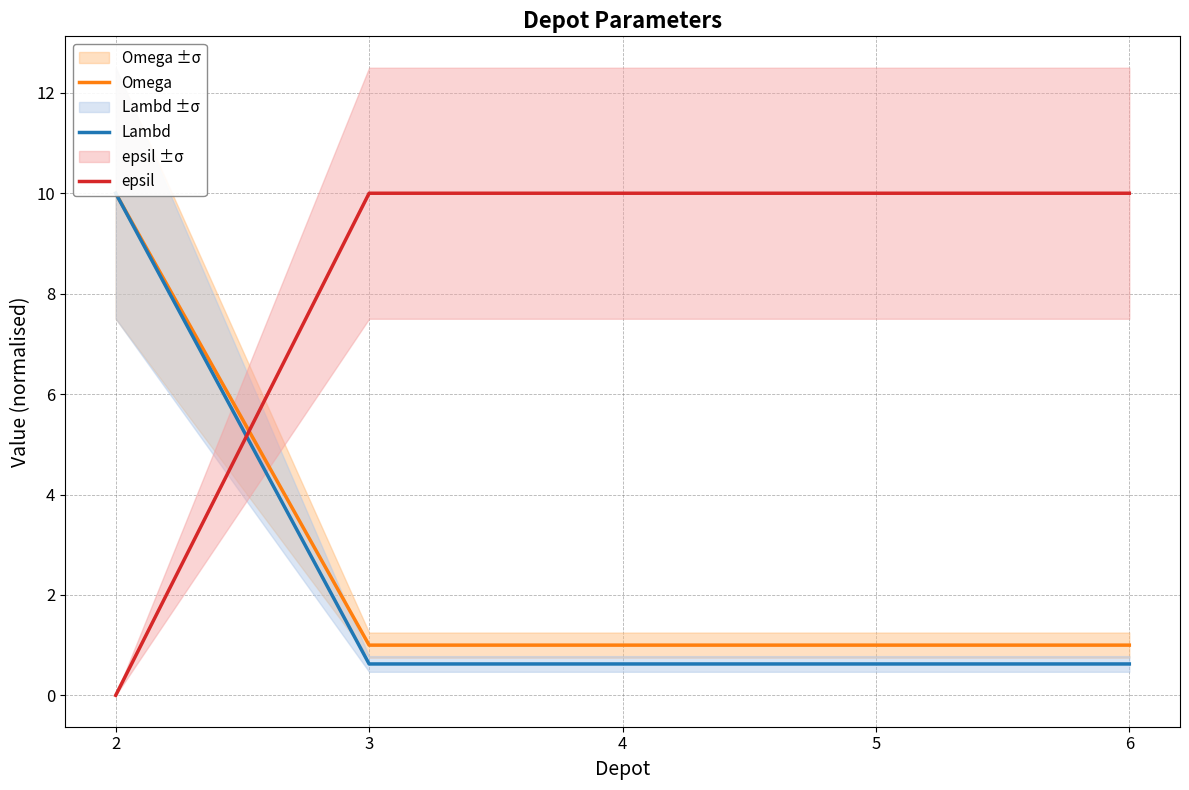

True or false: Omega has a value of 1.0 at 5.

True